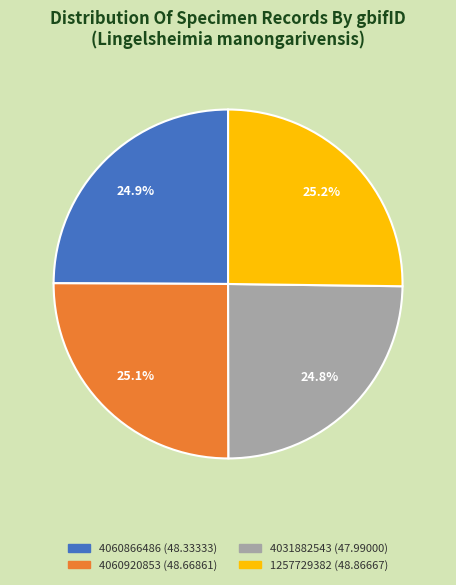

To the nearest percent, what is the combined percentage of 4060920853 and 1257729382?

50%